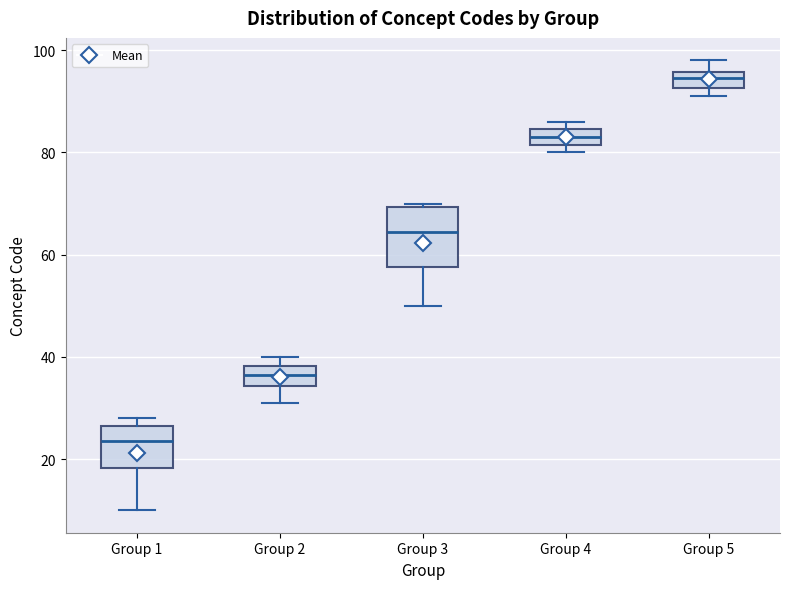

Which box's median line is the lowest?

Group 1